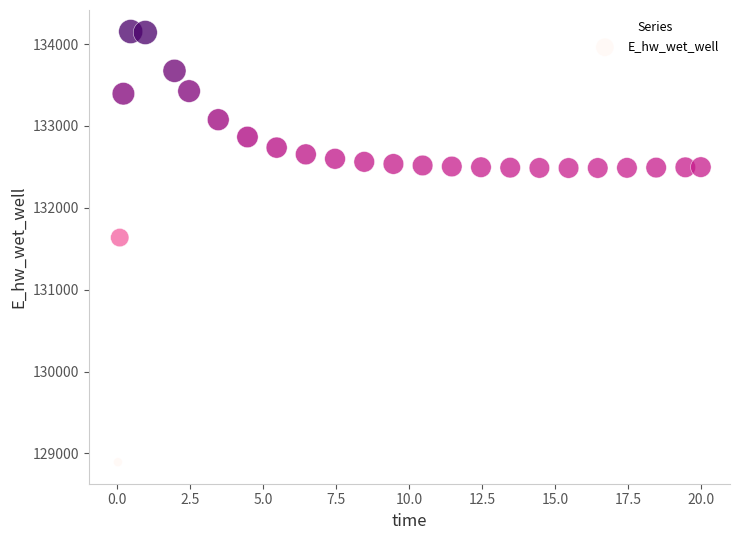

What Y value in the scatter plot is closest to 131523?

131636.9